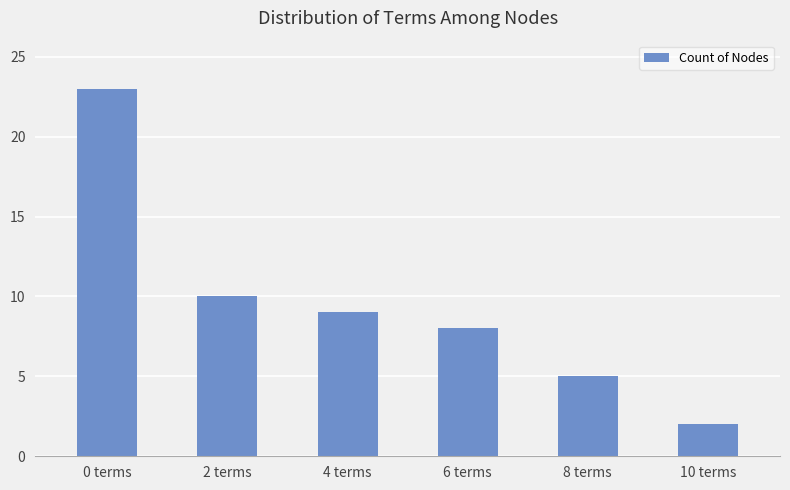

What is the difference between the values at 0 terms and 4 terms?

14